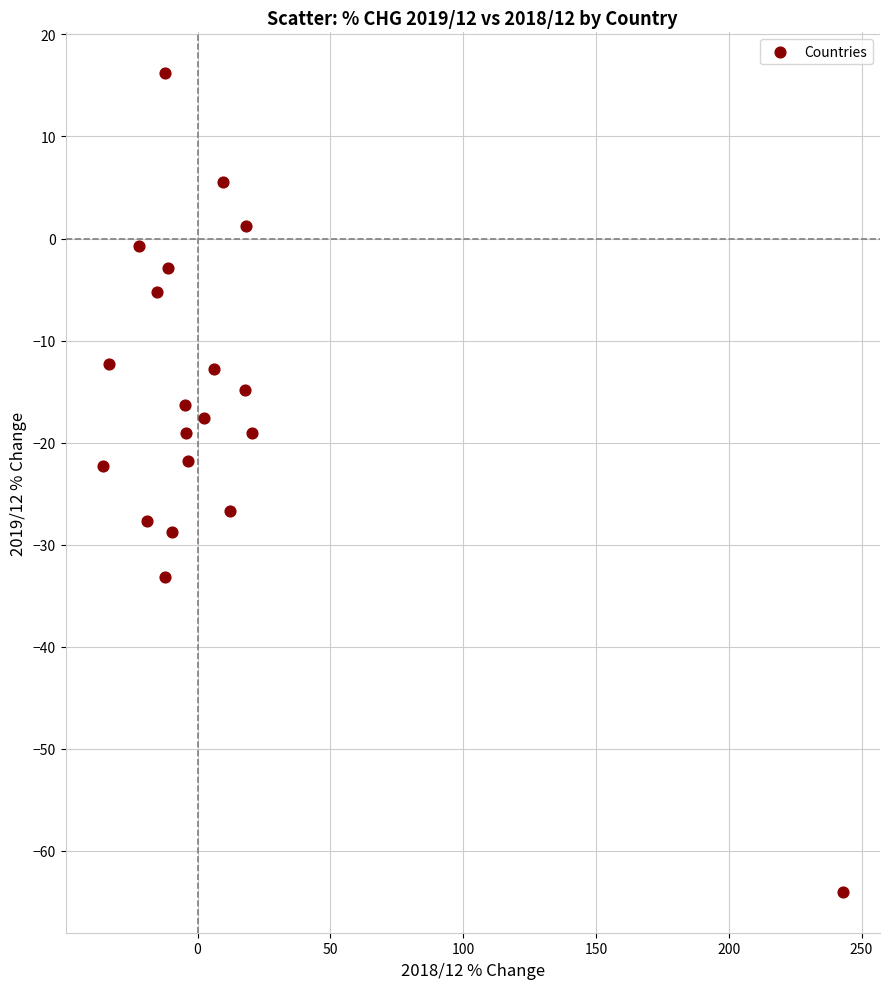

What is the range of Y values (max minus min)?

80.2